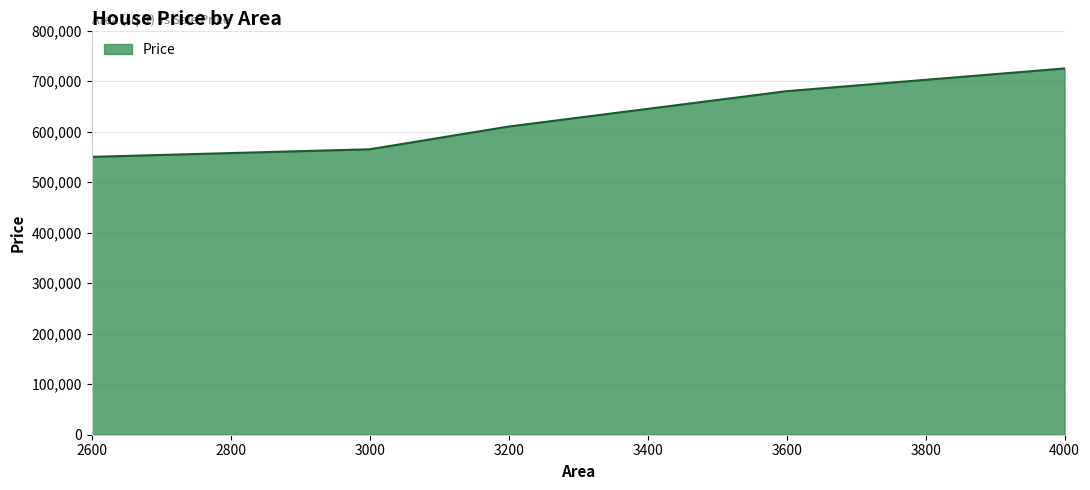

What is the change in value from 3600 to 4000?

+45000